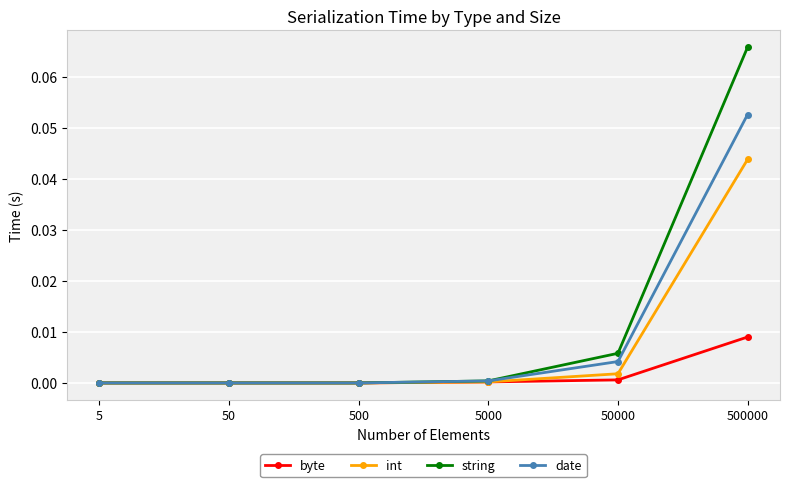

At which category does the chart reach its peak across all series?

500000